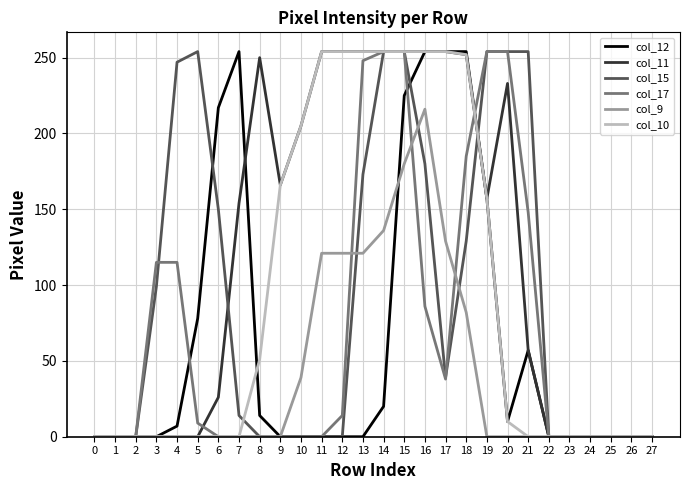

True or false: col_15 has a value of 372 at 19.

False